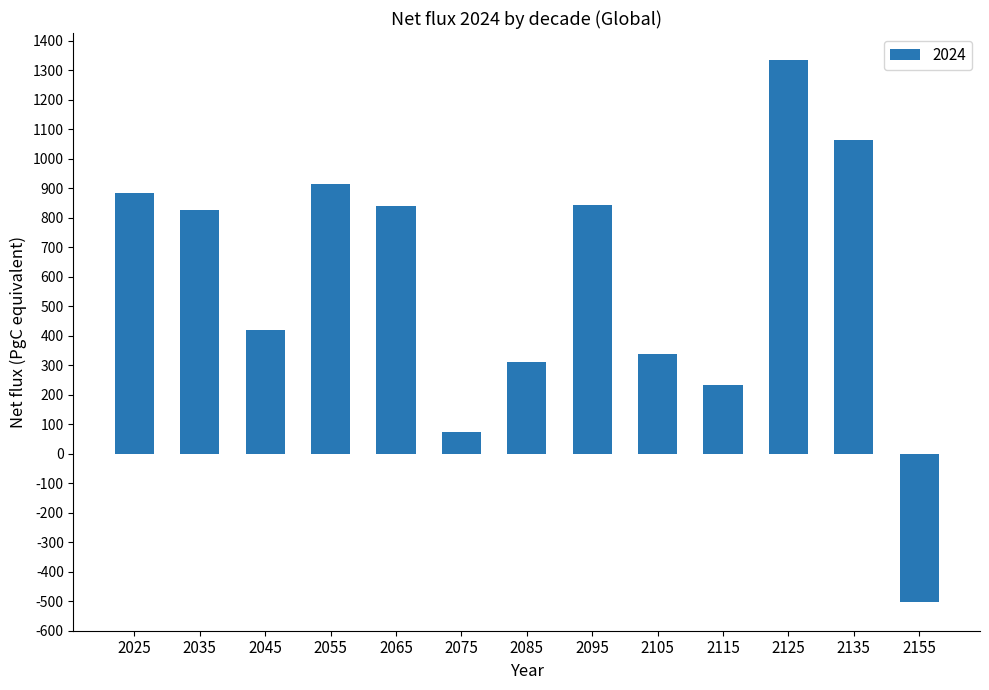

How many categories are shown in the chart?

13